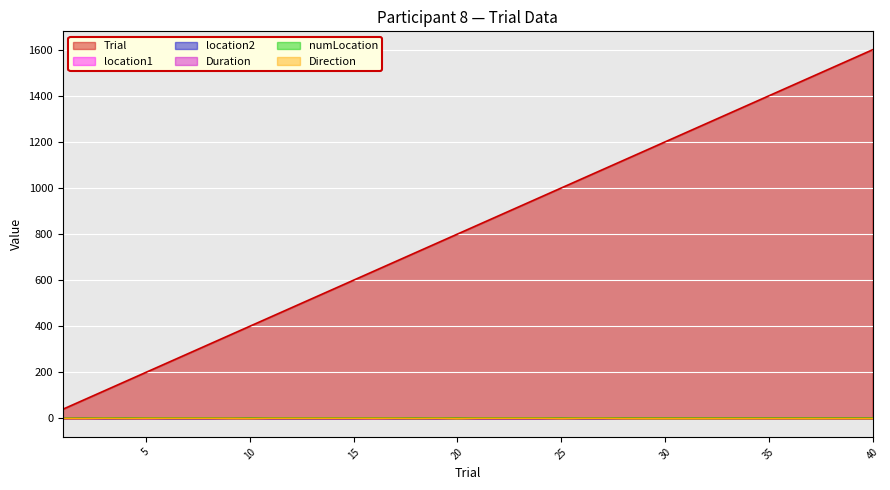

What are all the series names shown in the legend?

Trial, location1, location2, Duration, numLocation, Direction